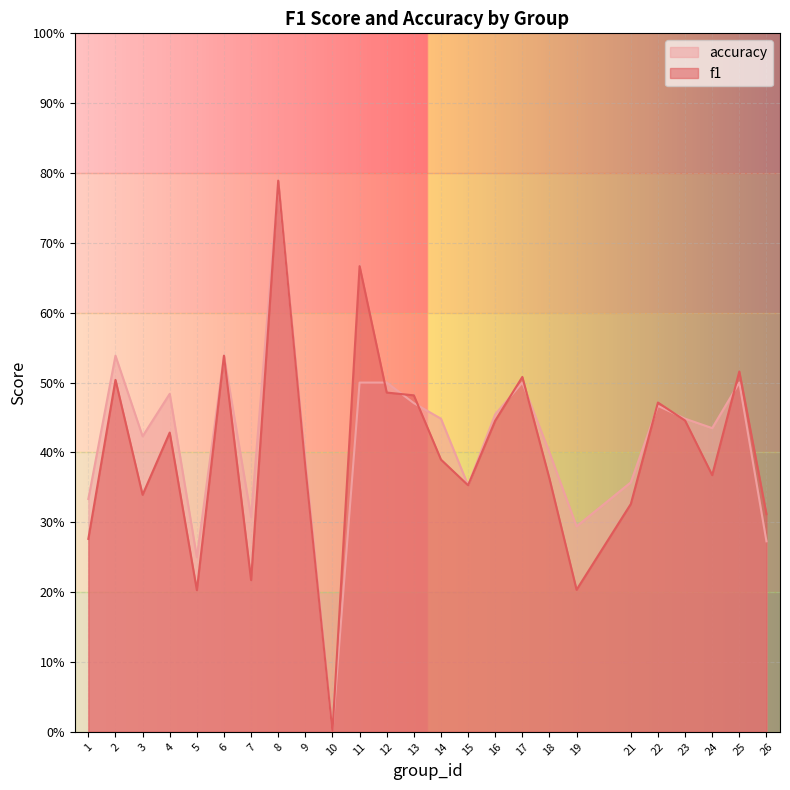

What is the sum of the accuracy values at 18 and 4?

0.9